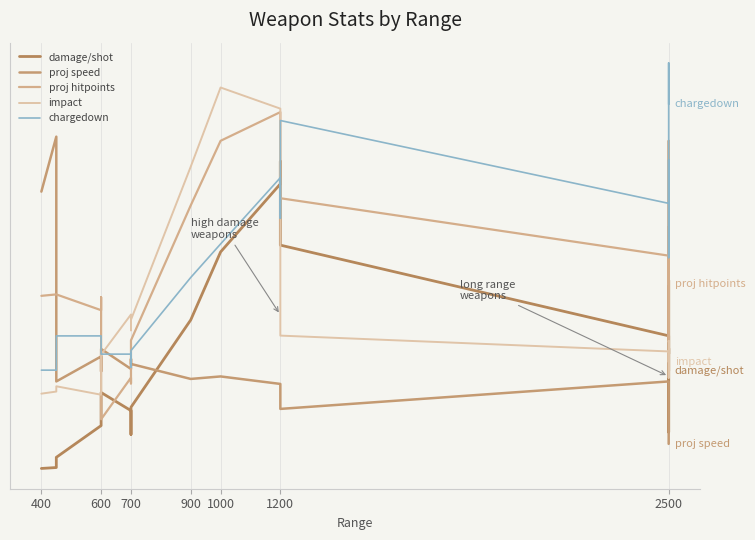

The value of proj speed at 600 is 0.2. True or false?

False